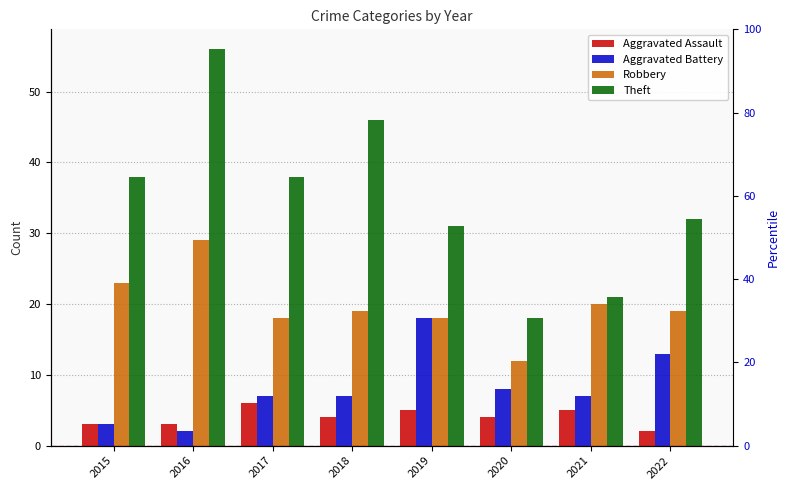

What is the average value of the Robbery series?

20